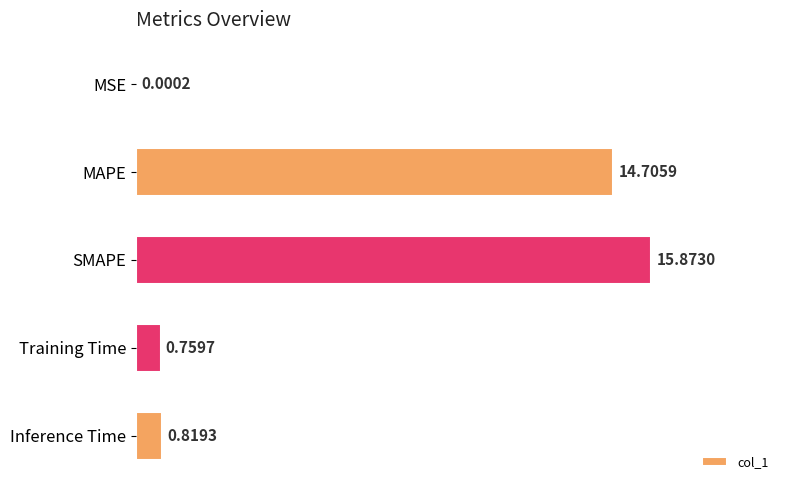

Are the bars horizontal?

Yes